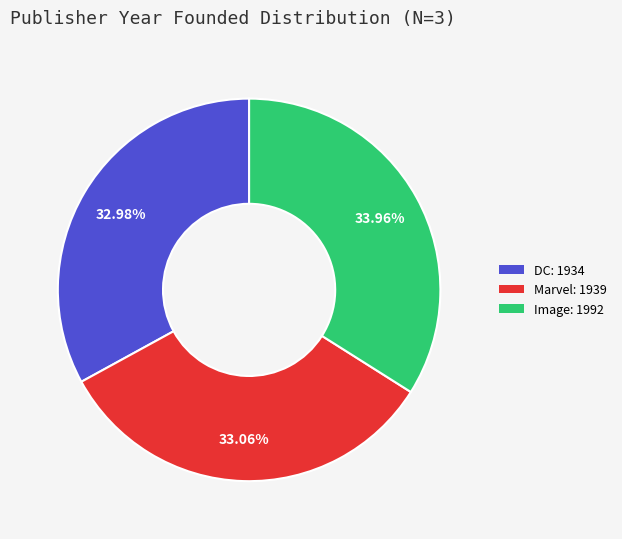

Which has a higher value, Marvel or Image?

Image